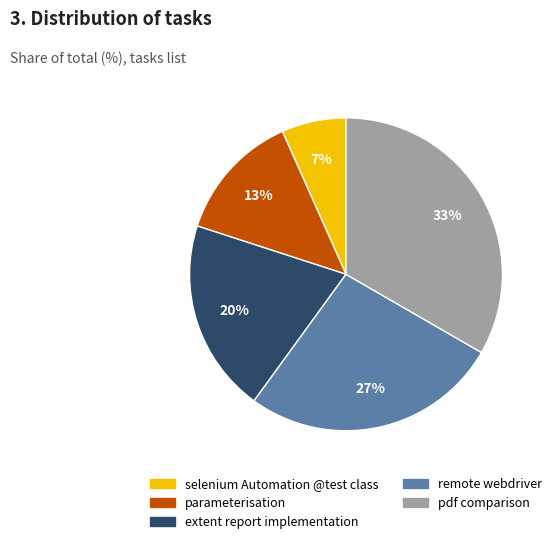

To the nearest percent, what is the combined percentage of pdf comparison and remote webdriver?

60%